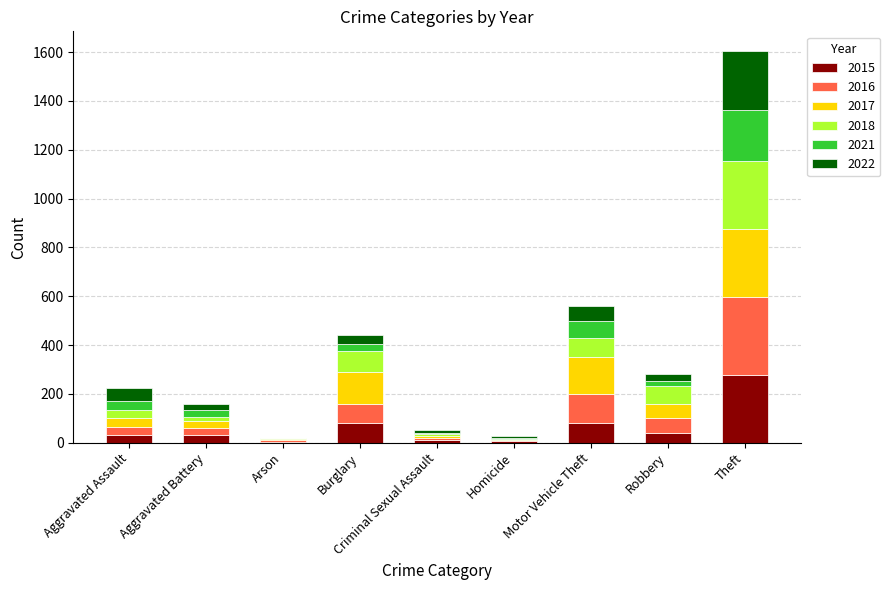

What is the maximum value for 2015?

276